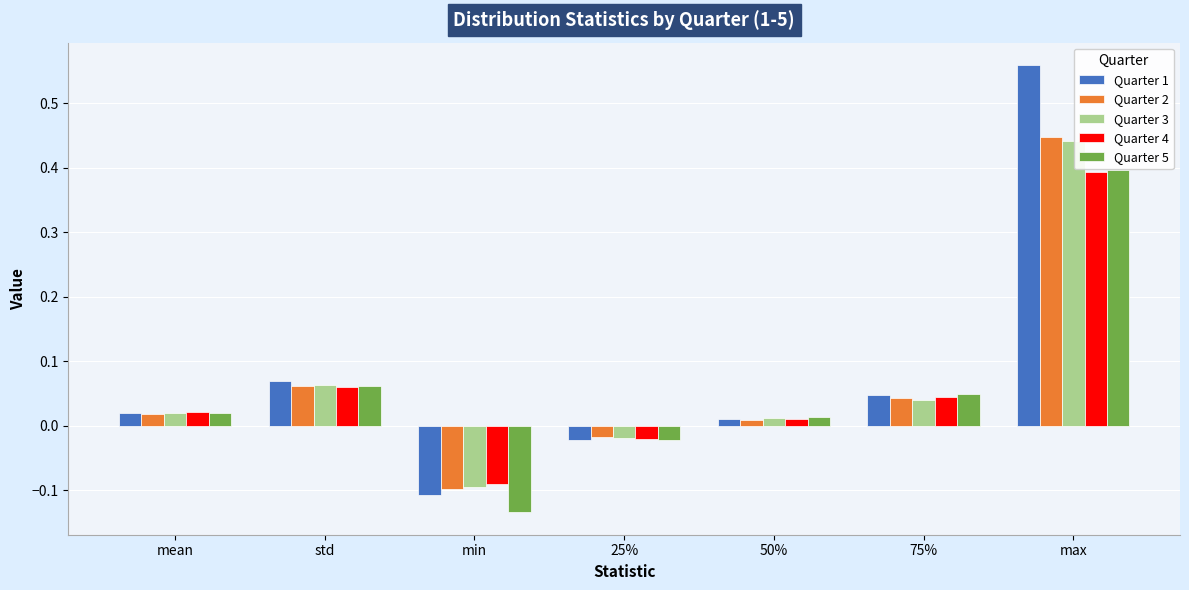

What is the sum of all Quarter 3 values?

0.5